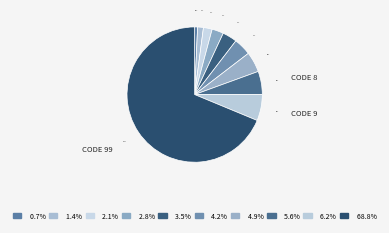

Rank the categories by value from highest to lowest.

Code 99, Code 9, Code 8, Code 7, Code 6, Code 5, Code 4, Code 3, Code 2, Code 1